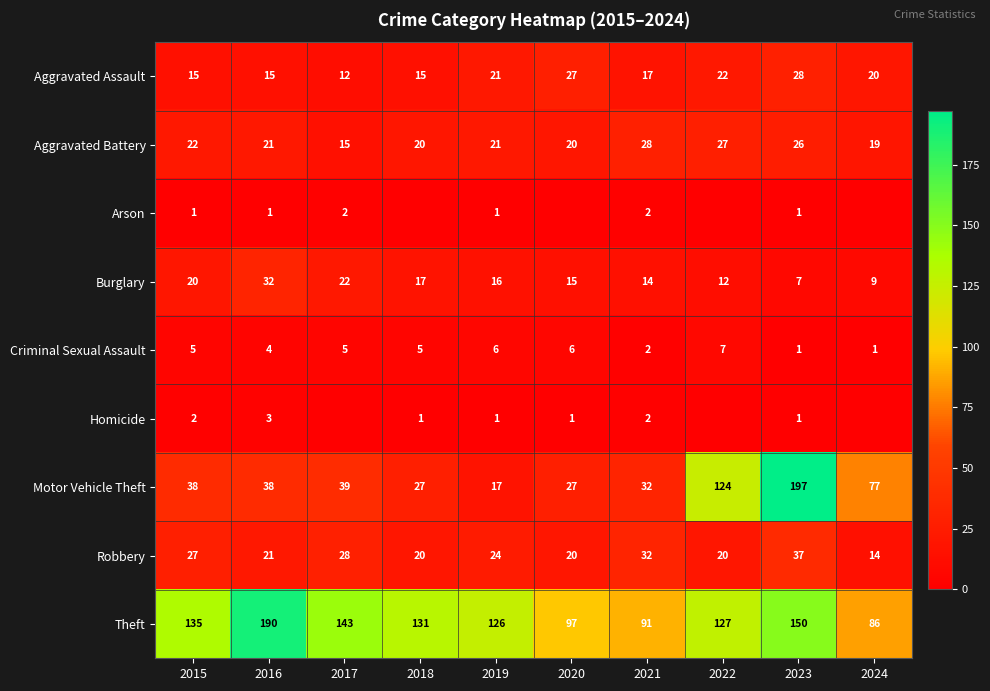

Which series changed the most between 2017 and 2023?

Motor Vehicle Theft